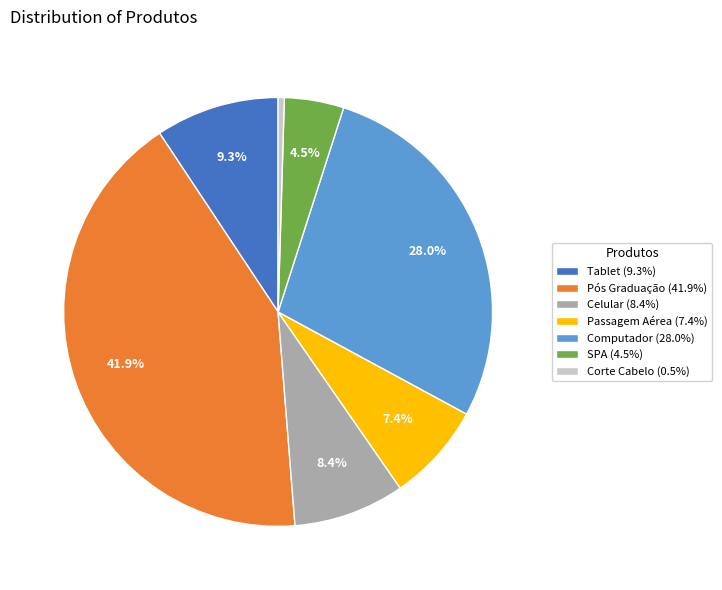

Is it true that Pós Graduação is 27% of the pie?

False